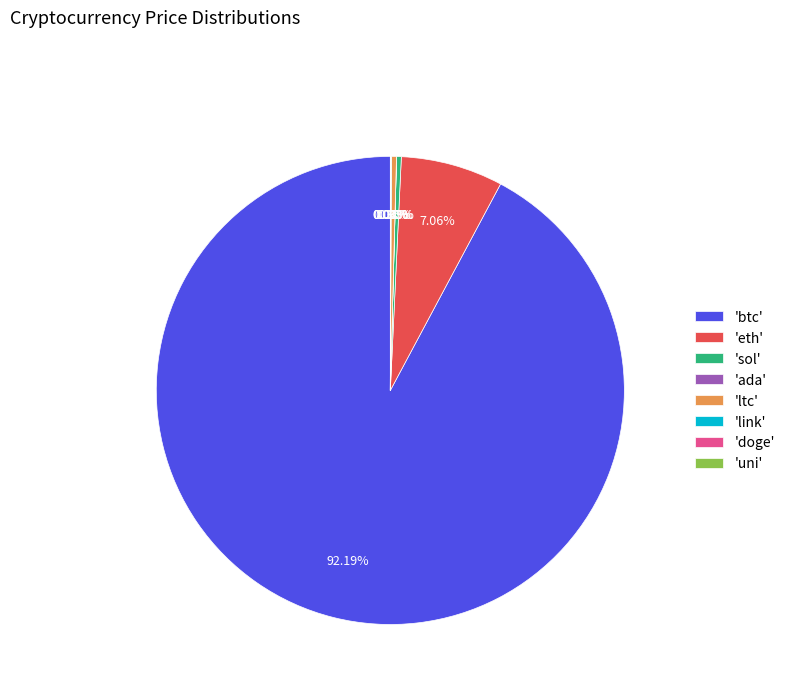

Which category has the biggest portion of the pie?

'btc'